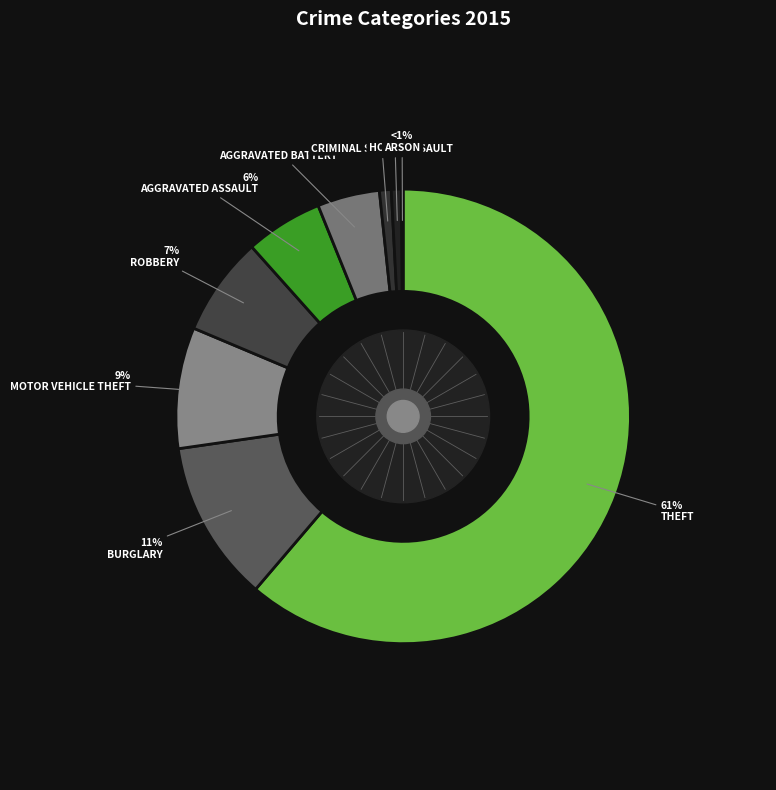

What percentage is the Homicide slice, to the nearest percent?

1%